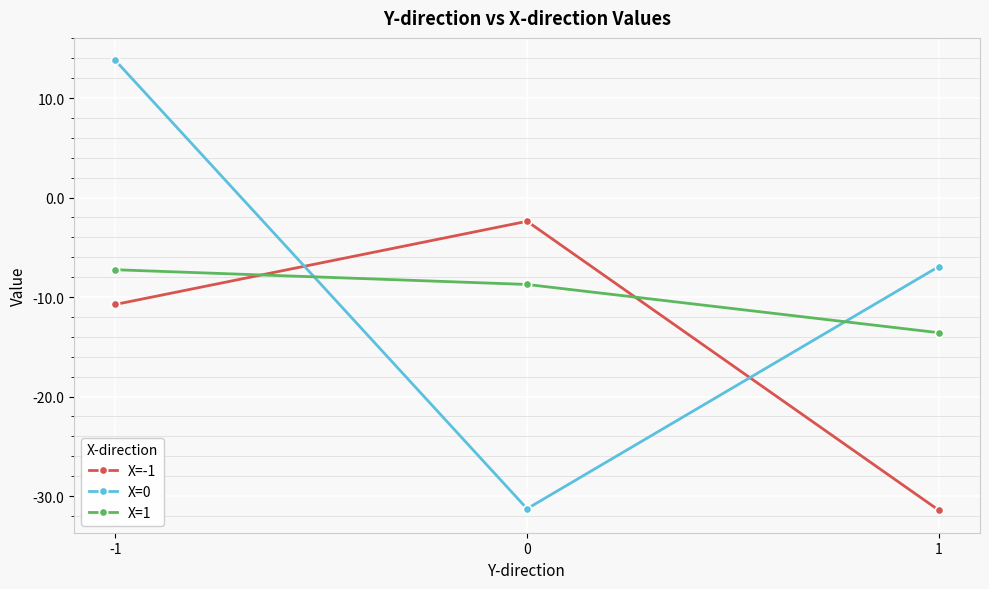

What is the minimum value shown in the chart?

-31.4